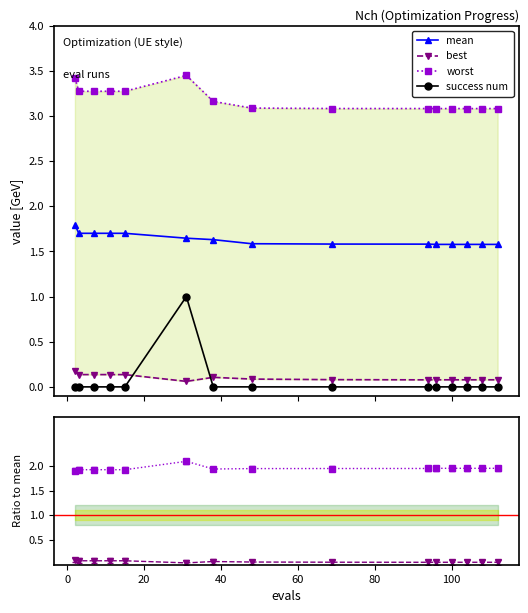

What is the value of the mean point at the 3rd from the left?

1.7